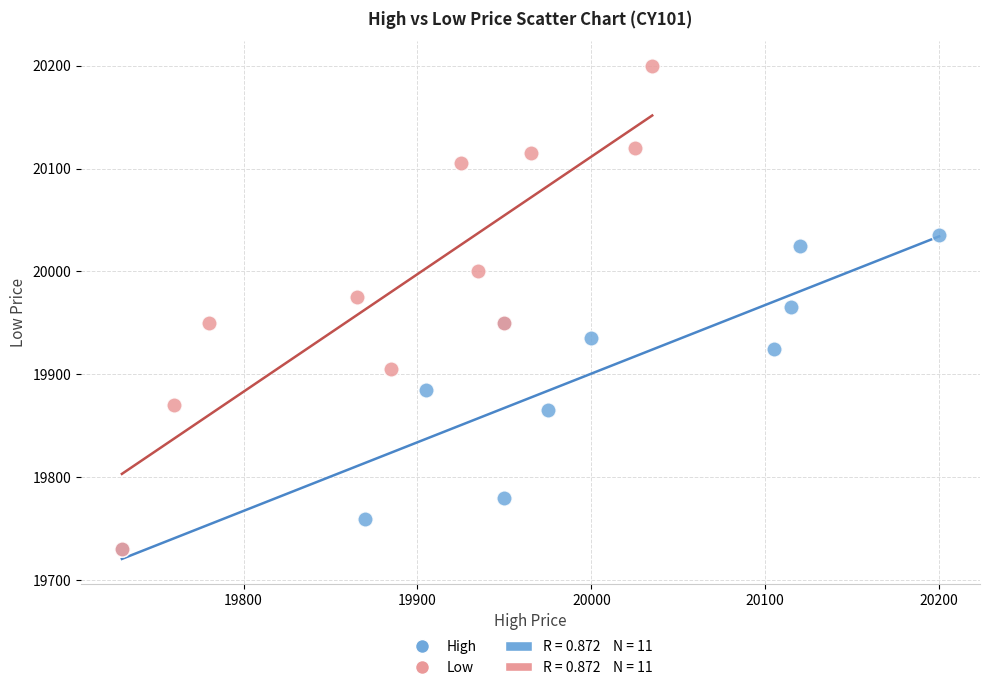

Which series reaches the maximum Y coordinate?

Low